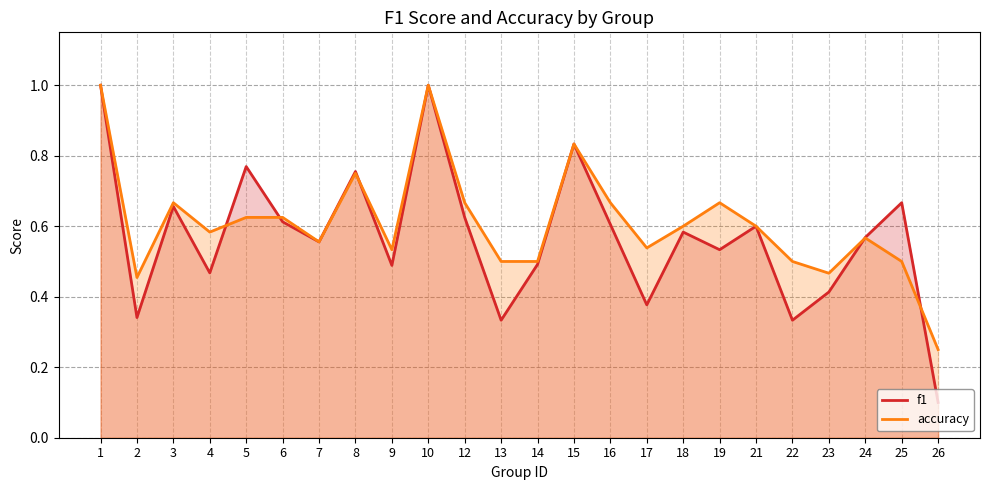

How many lines are shown in the chart?

2